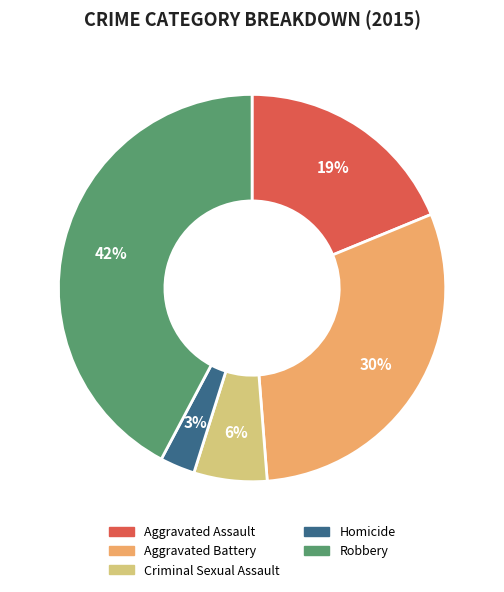

How many segments does this pie chart have?

5